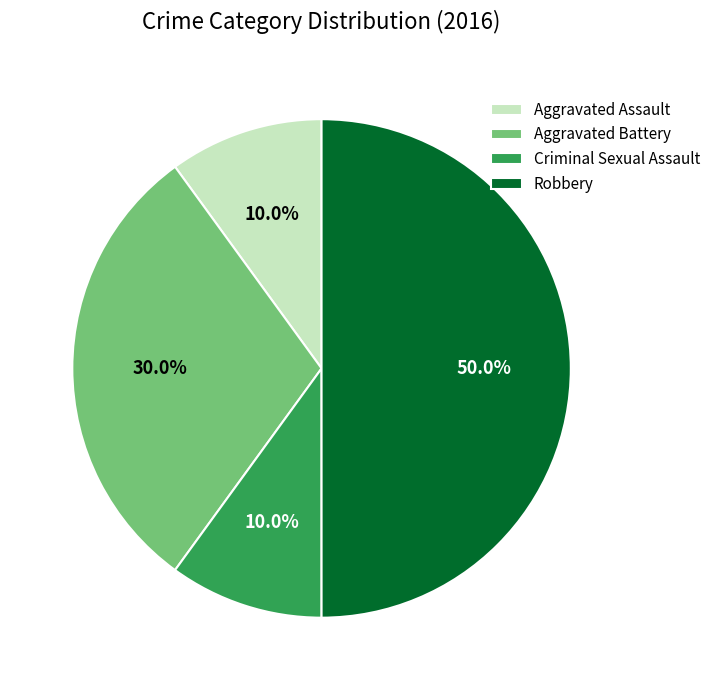

What is the total percentage of Criminal Sexual Assault and Aggravated Assault?

20.0%